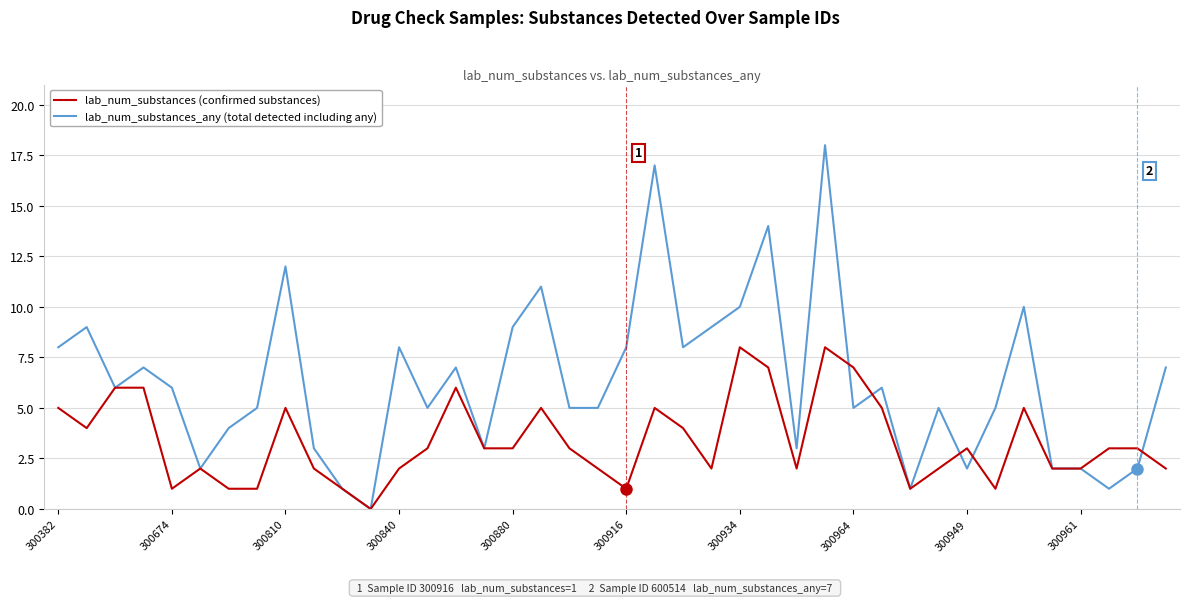

How many values in the lab_num_substances_any (total detected including any) series are below 6?

20